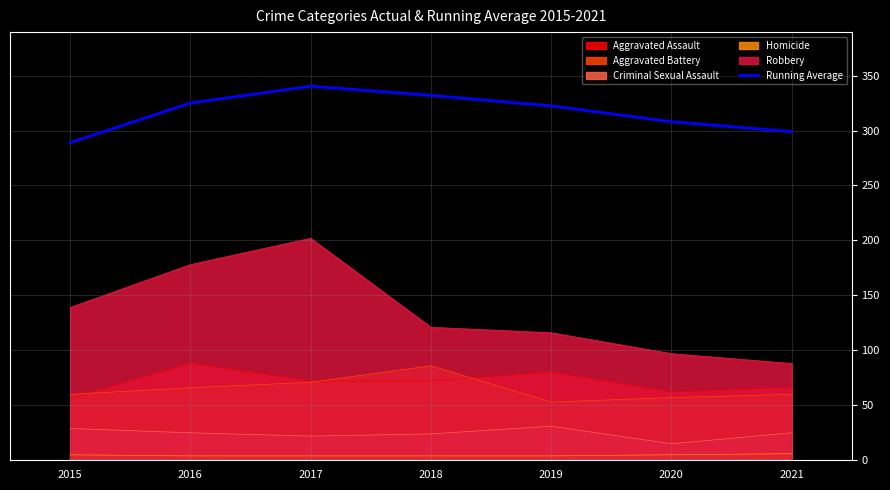

What is the difference between the values at 2018 and 2020?

24.0